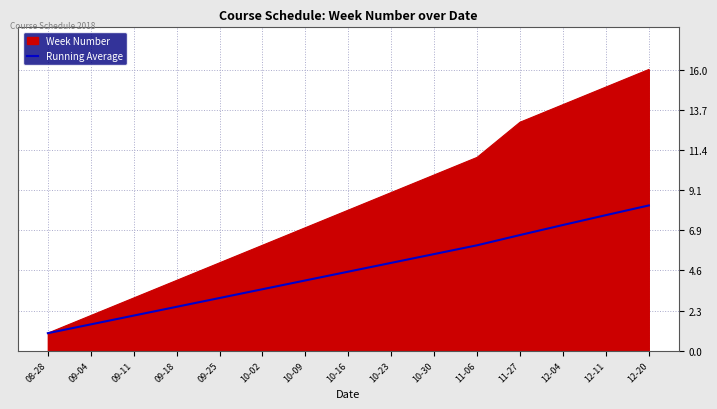

Rank the series by their maximum value, from lowest to highest.

Running Average, Week Number